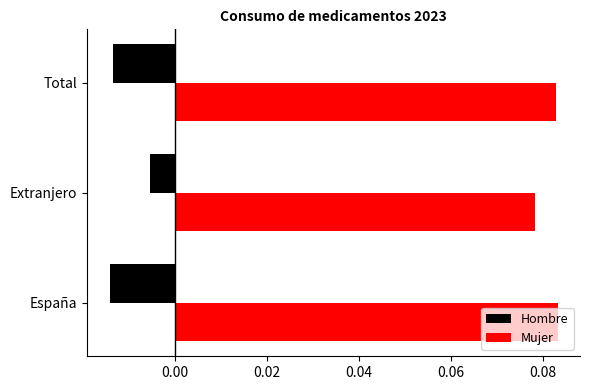

What is the difference between the highest and lowest values at Total?

0.1